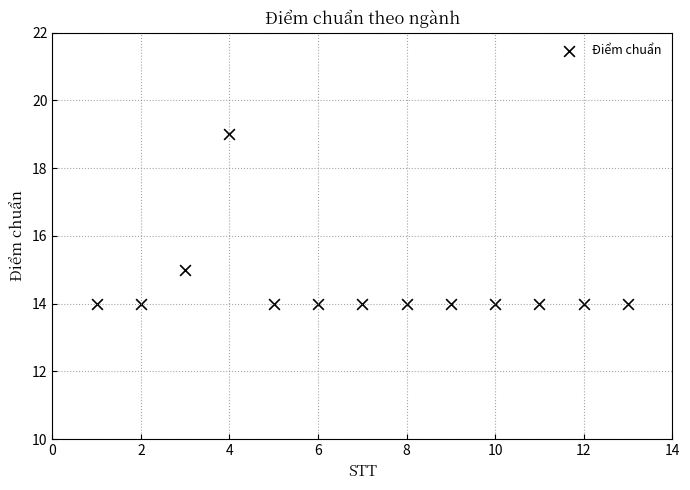

What is the range of X values (max minus min)?

12